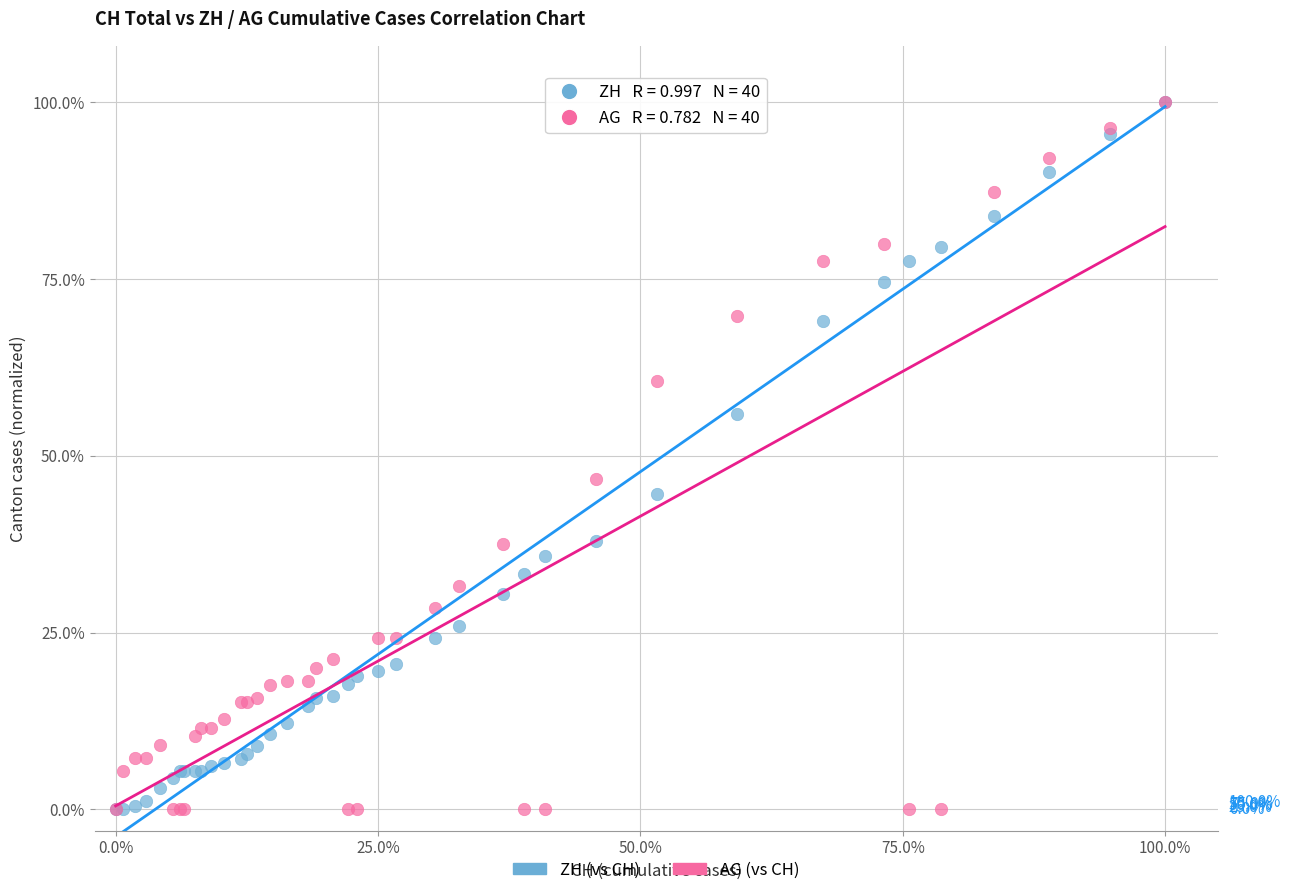

Across all series, what Y value is closest to 50?

46.7